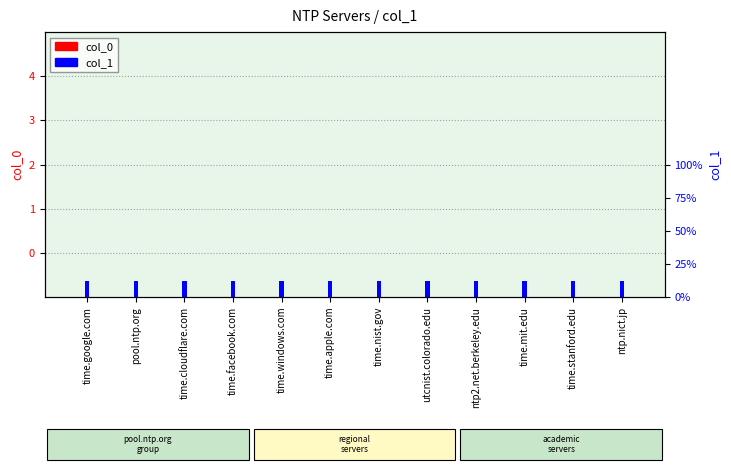

What is the label of the 4th bar from the right?

ntp2.net.berkeley.edu